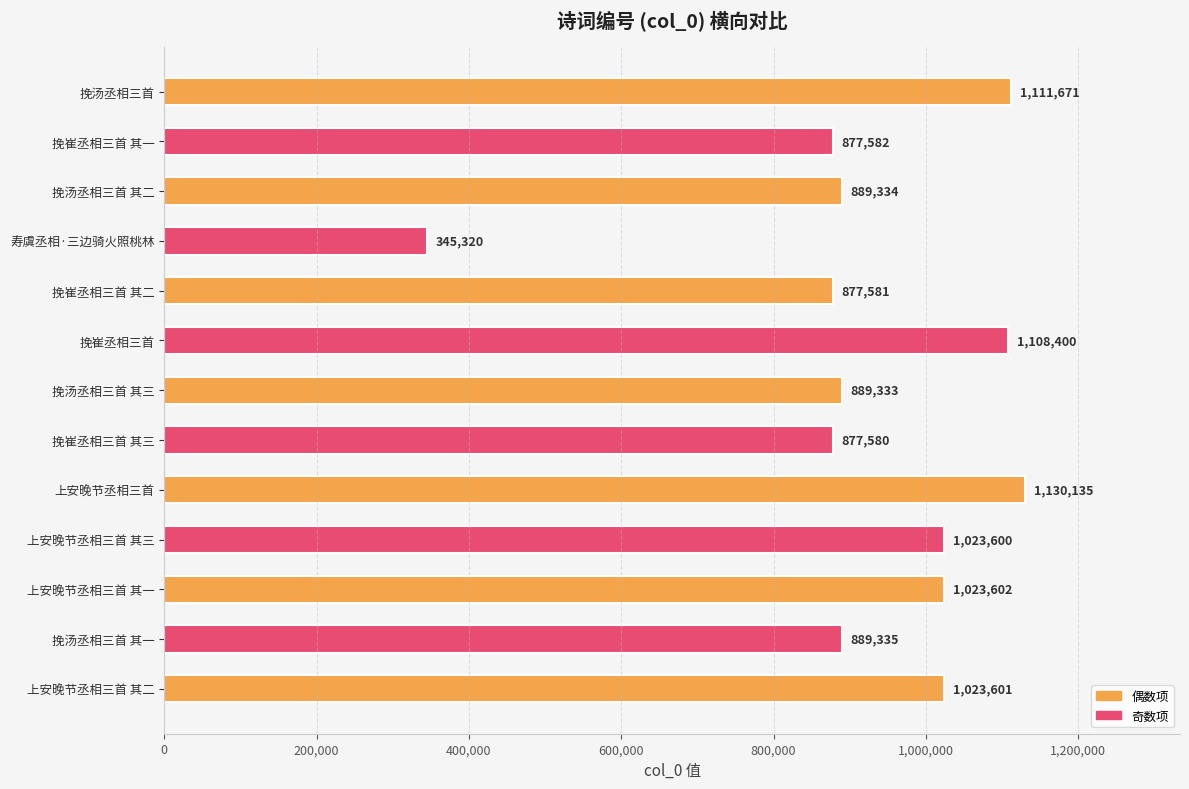

Which category has the lowest value across all series?

寿虞丞相·三边骑火照桃林